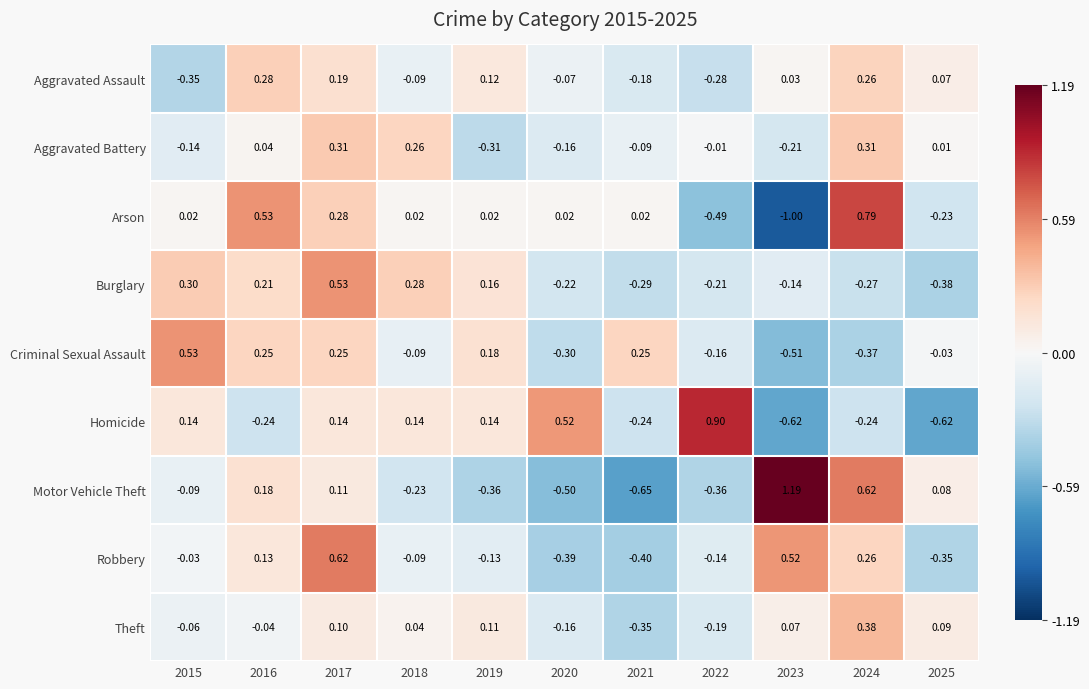

Which series has the widest spread of values?

Motor Vehicle Theft